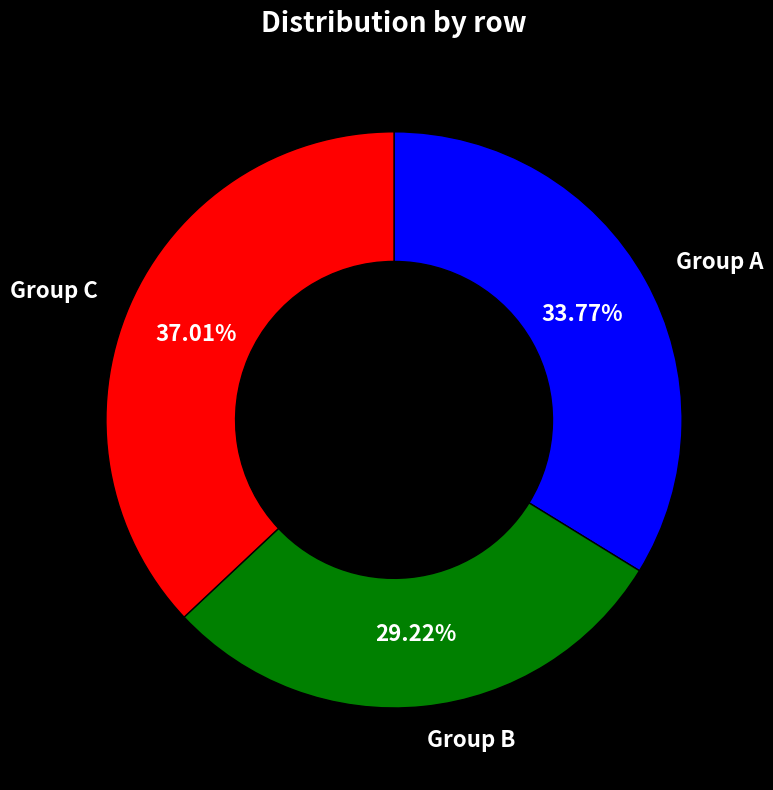

Does any single category account for the majority?

No